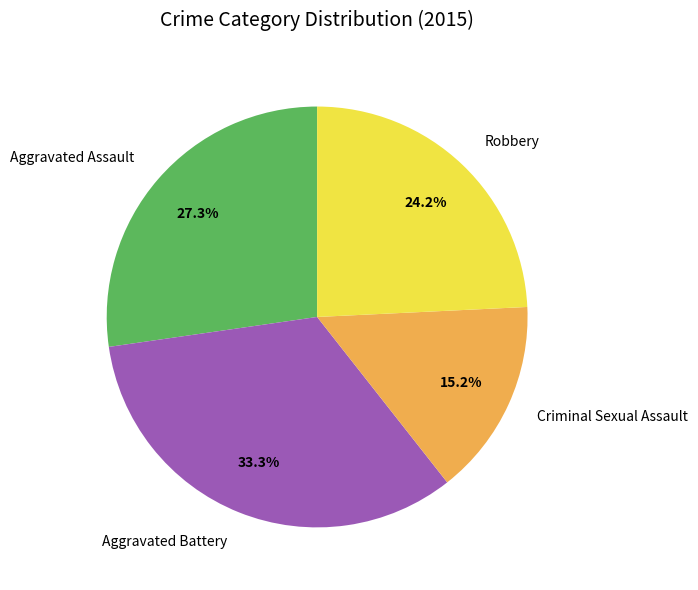

Is Aggravated Battery the majority of the pie?

No